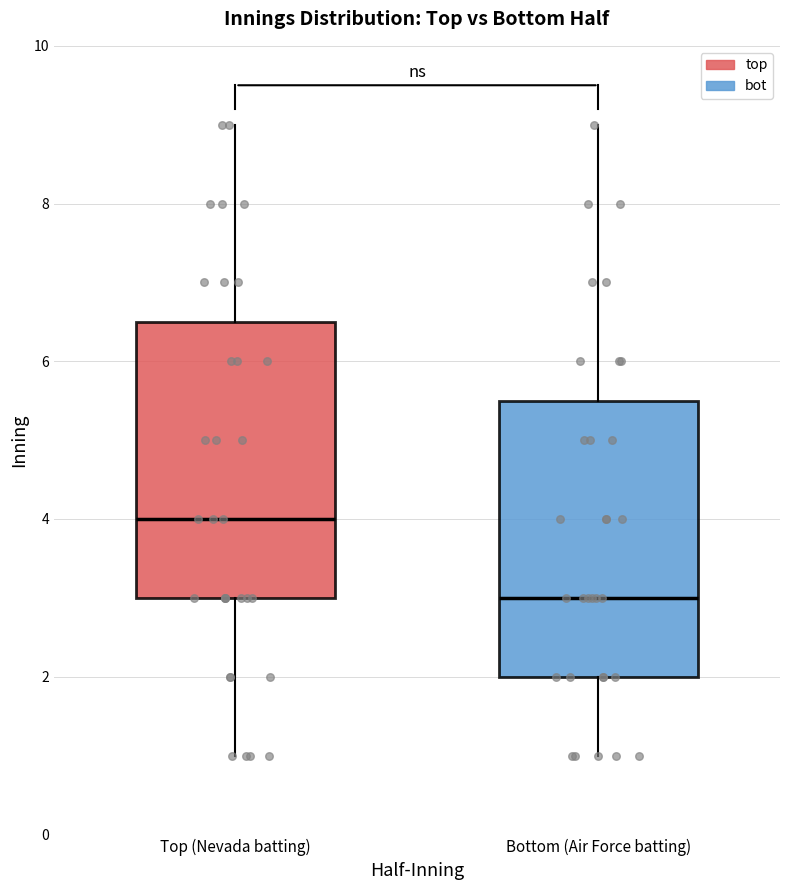

Where does the lower whisker of the box for Top (Nevada batting) end on the y-axis? The values are not printed on the chart, so give them approximately, as read against the axis.

1.0